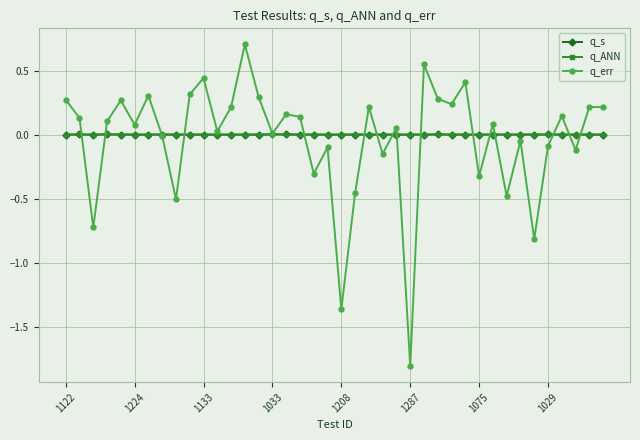

What is the maximum value for q_err?

0.7